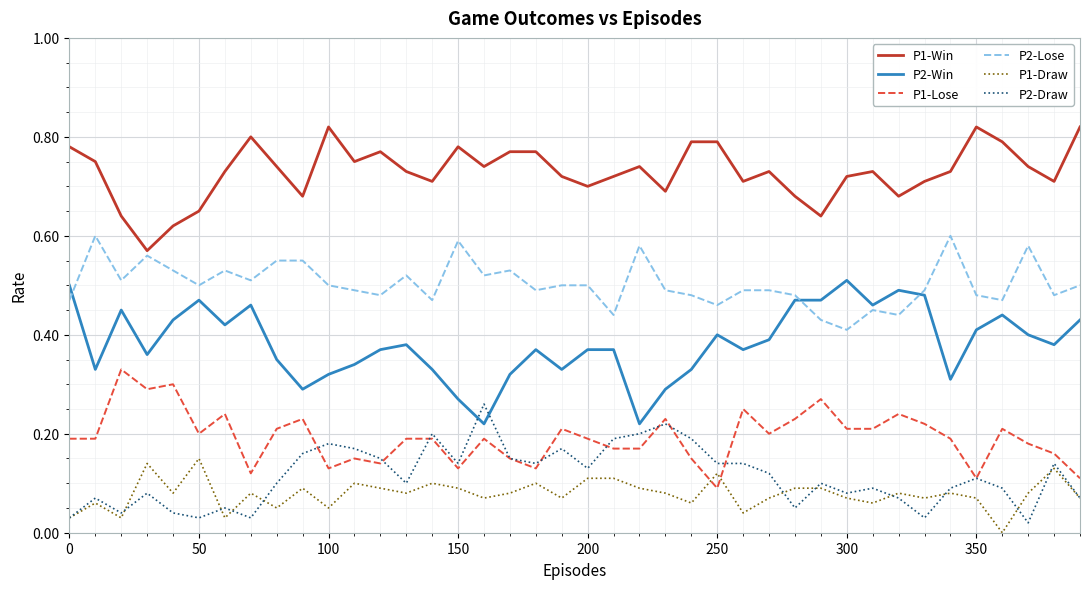

Is this an area chart (filled region under the line)?

No